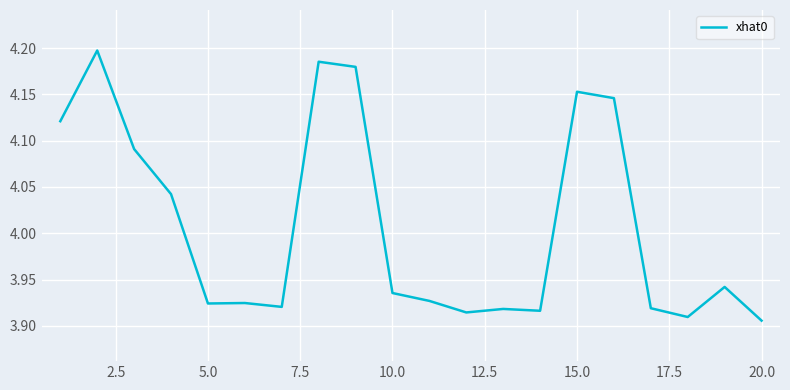

Is this an area chart (filled region under the line)?

No